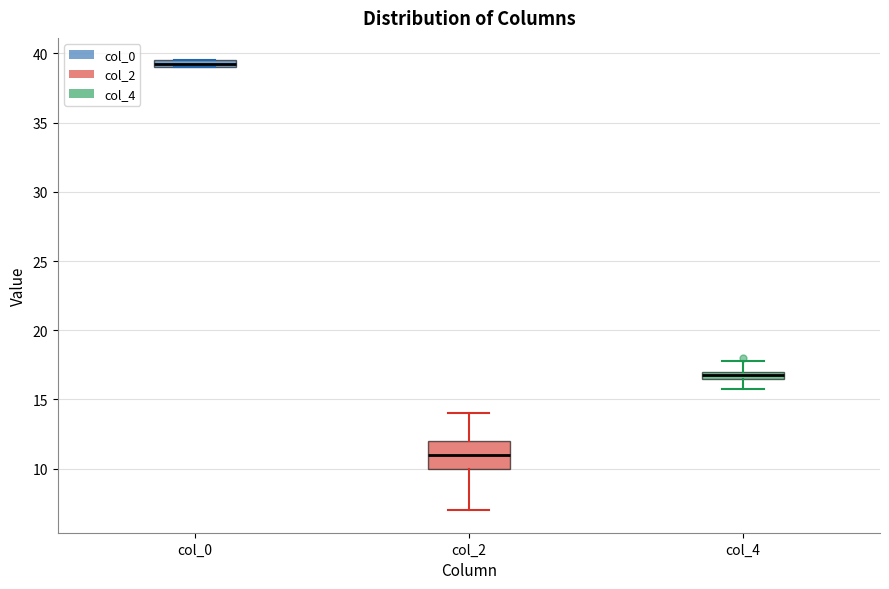

Comparing the boxes themselves (not the whiskers), which one is the tallest?

col_2